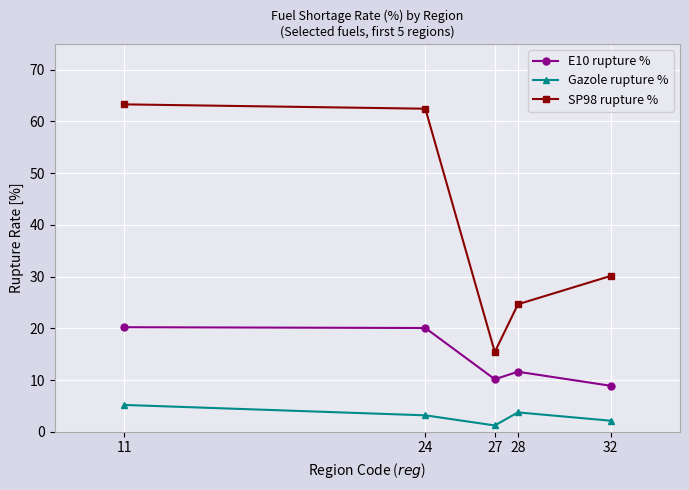

Which series has the largest range (max minus min)?

SP98 rupture %